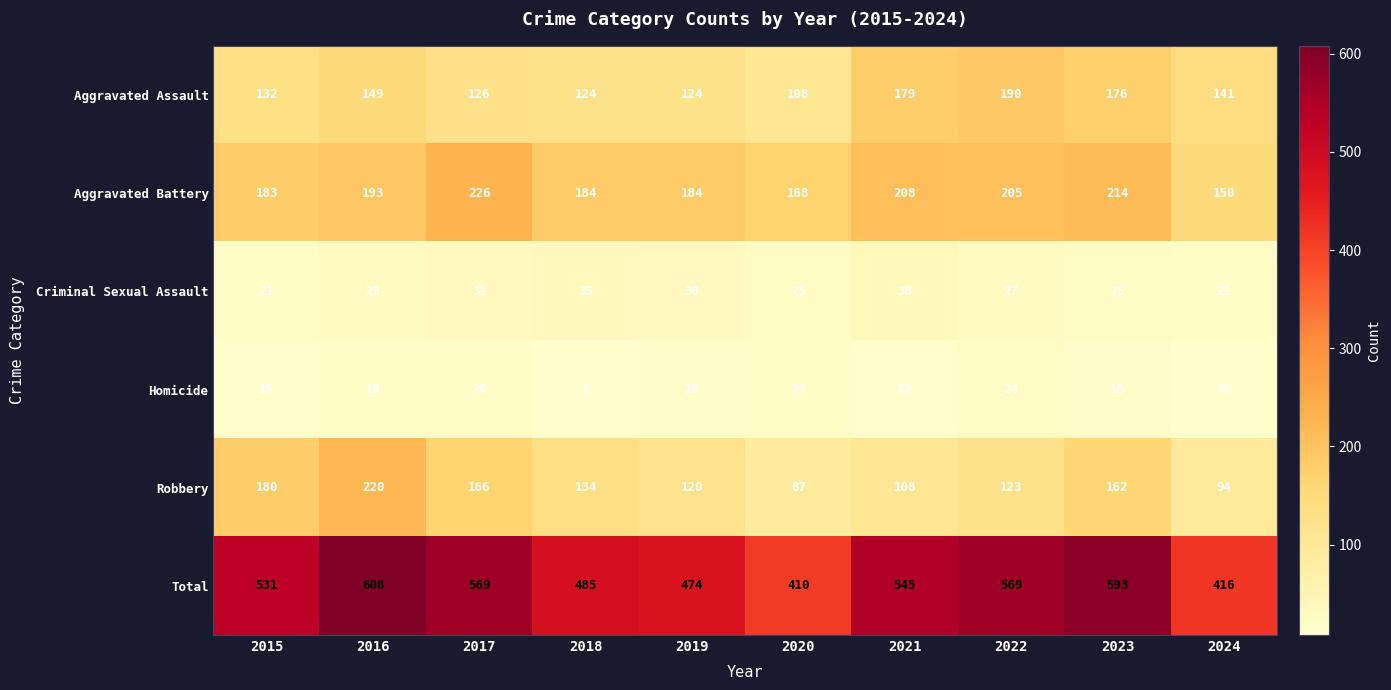

What is the average value of the Total series?

520